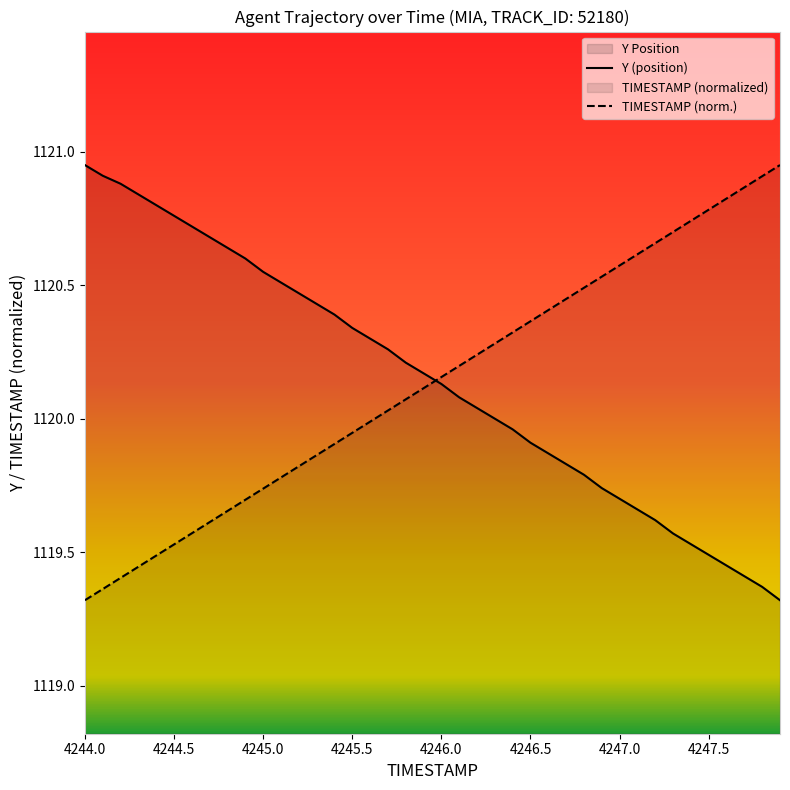

Does the chart have visible grid lines?

No